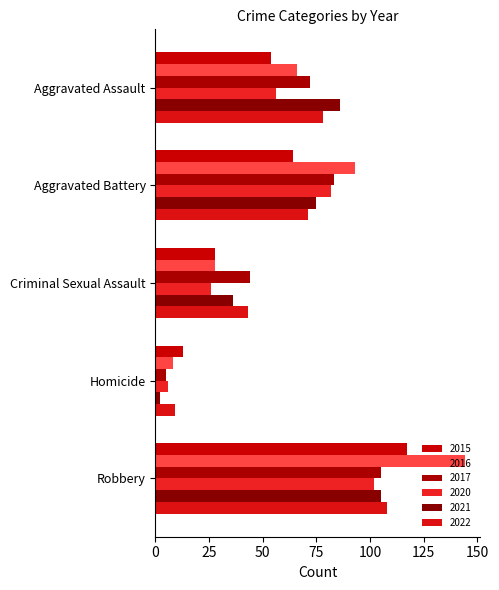

What is the average value of the 2022 series?

62